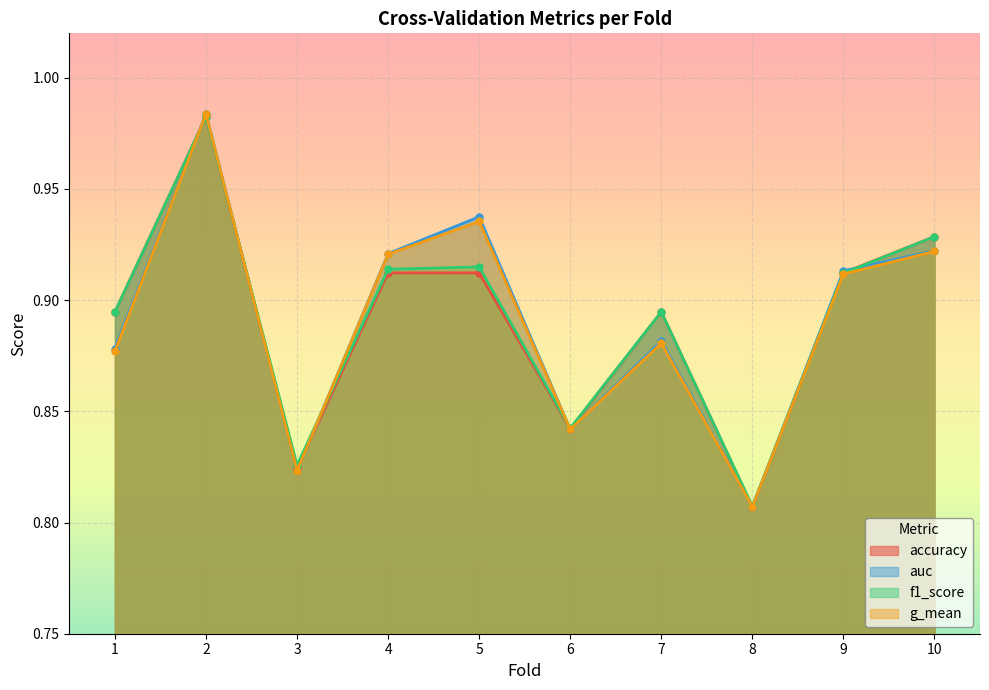

What is the total value across all series at 1?

3.5